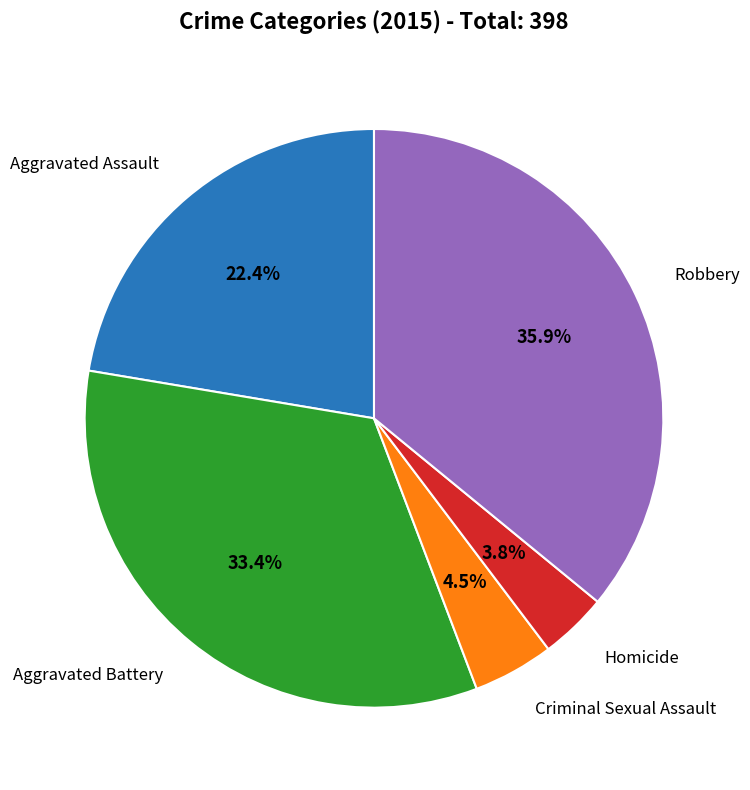

Is there any slice that represents more than half of the pie?

No